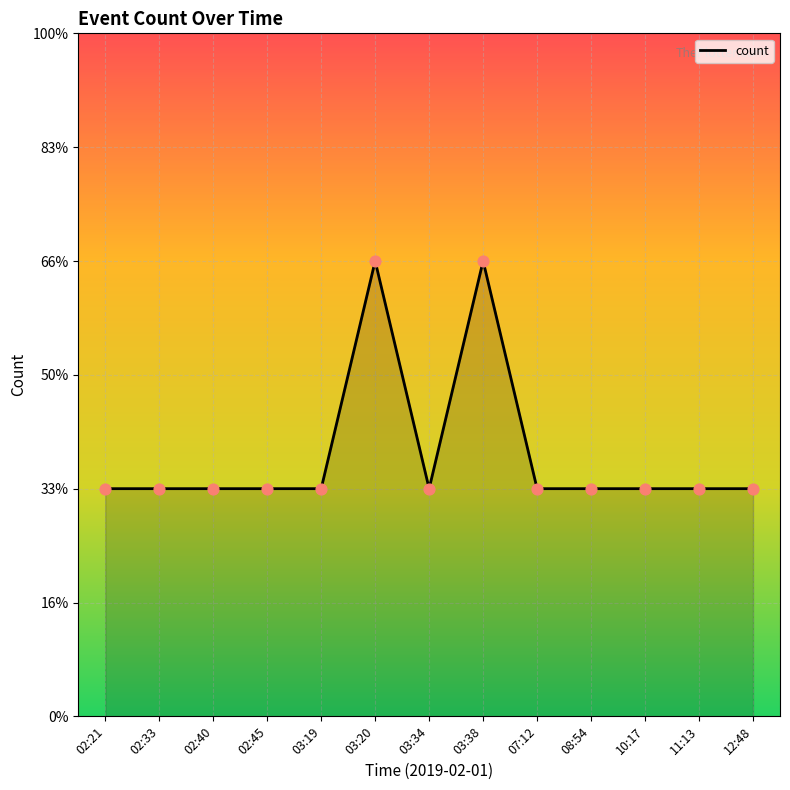

Approximately how many times larger is the value at 03:38 compared to 02:40?

2.0